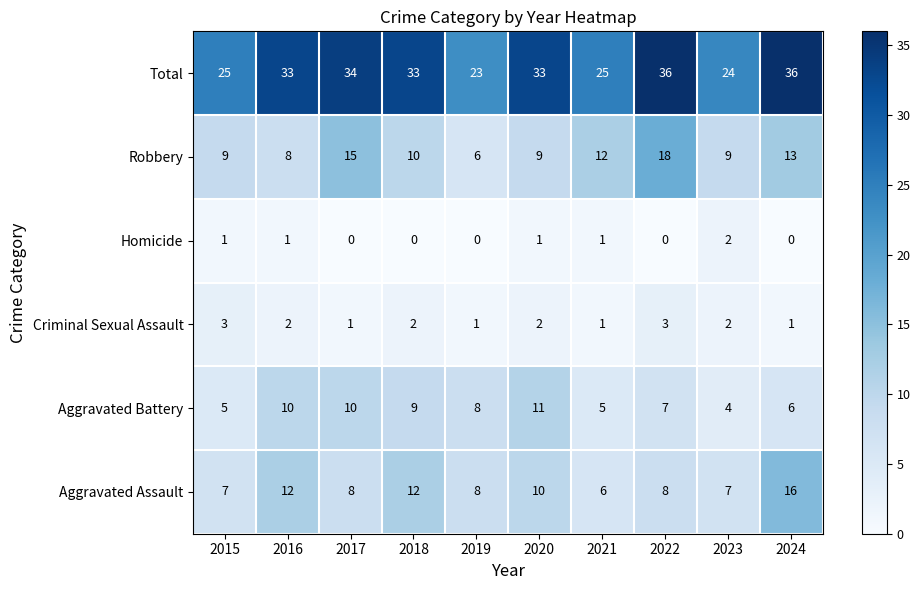

What is the difference between the highest and lowest values at 2023?

22